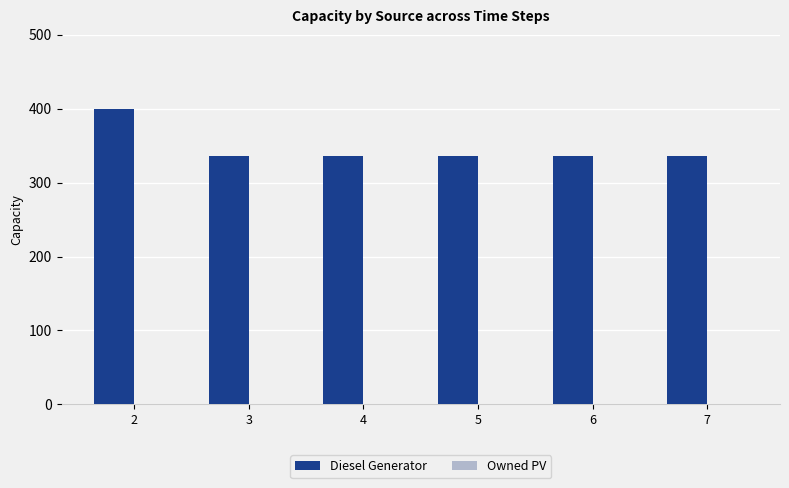

What is the smallest value displayed?

336